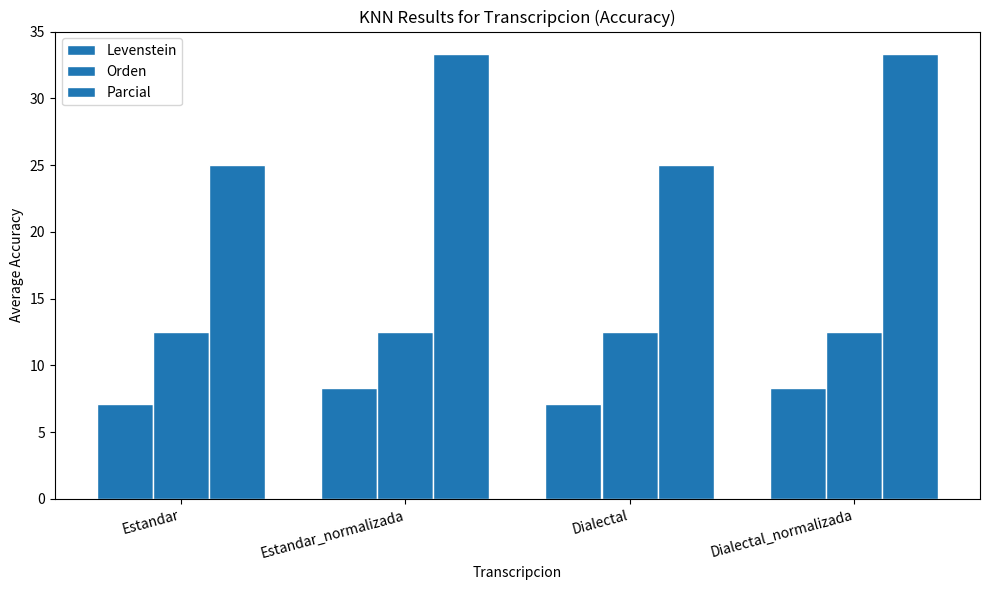

What is the value of the Orden bar at the 4th from the left?

12.5